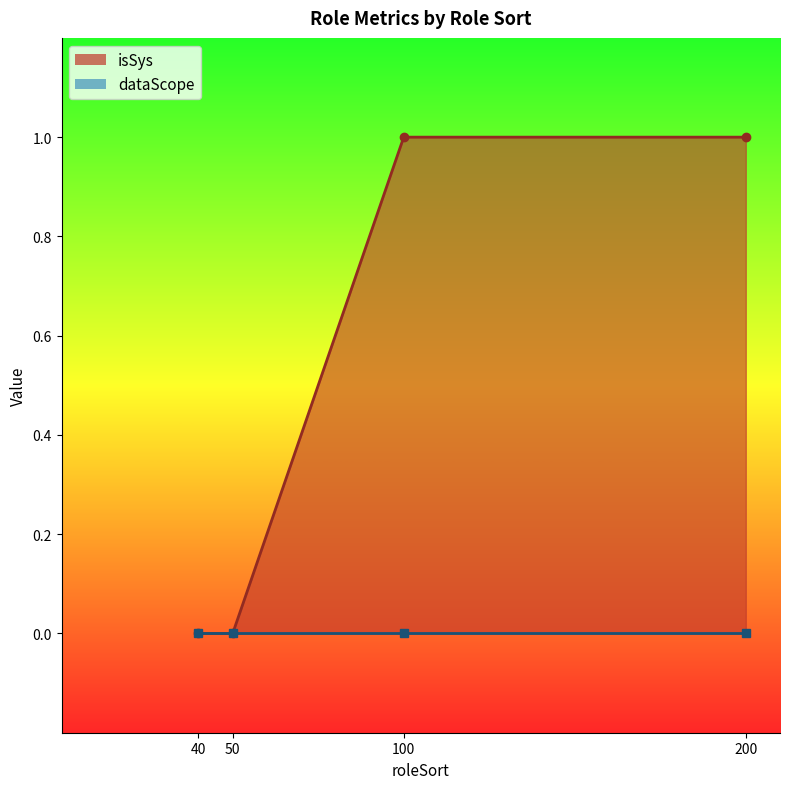

Count the values in the range 0 to 1.

4